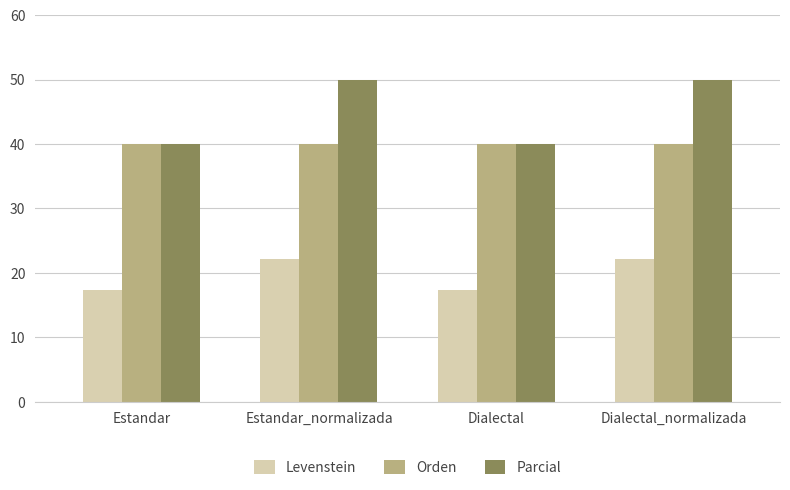

The value of Orden at Estandar_normalizada is 40.0. True or false?

True